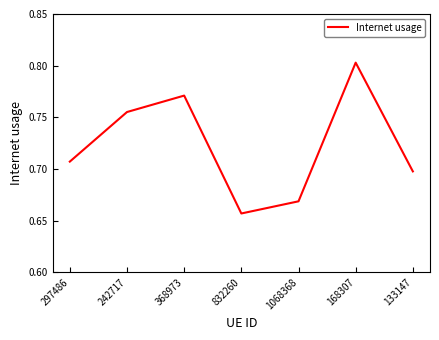

At which category does the chart reach its minimum across all series?

832260